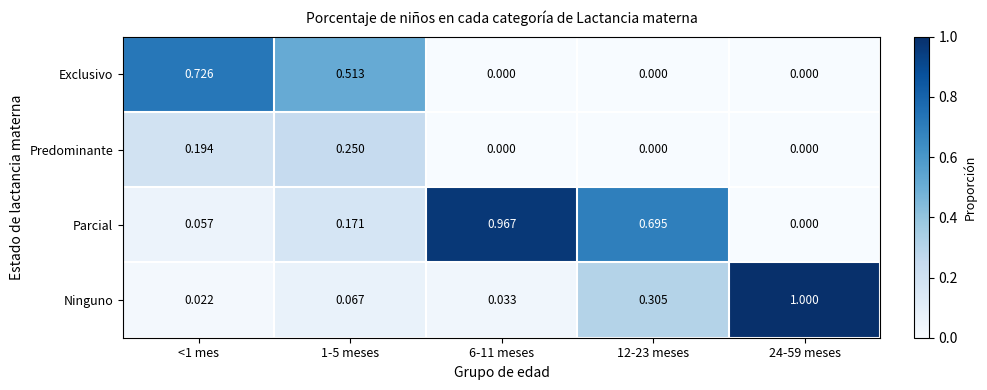

Is the value of Predominante at <1 mes greater than the value of Ninguno at 6-11 meses?

Yes